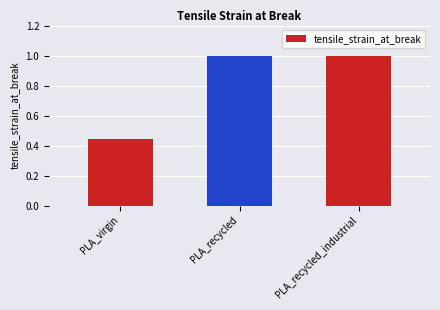

What is the average value?

0.8